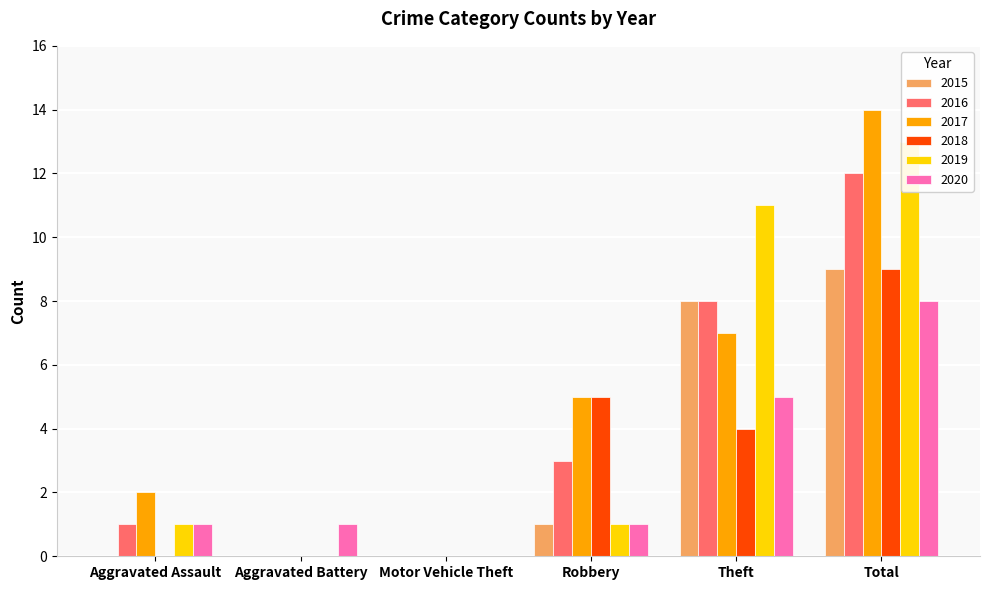

Rank the series by their maximum value, from lowest to highest.

2020, 2015, 2018, 2016, 2019, 2017